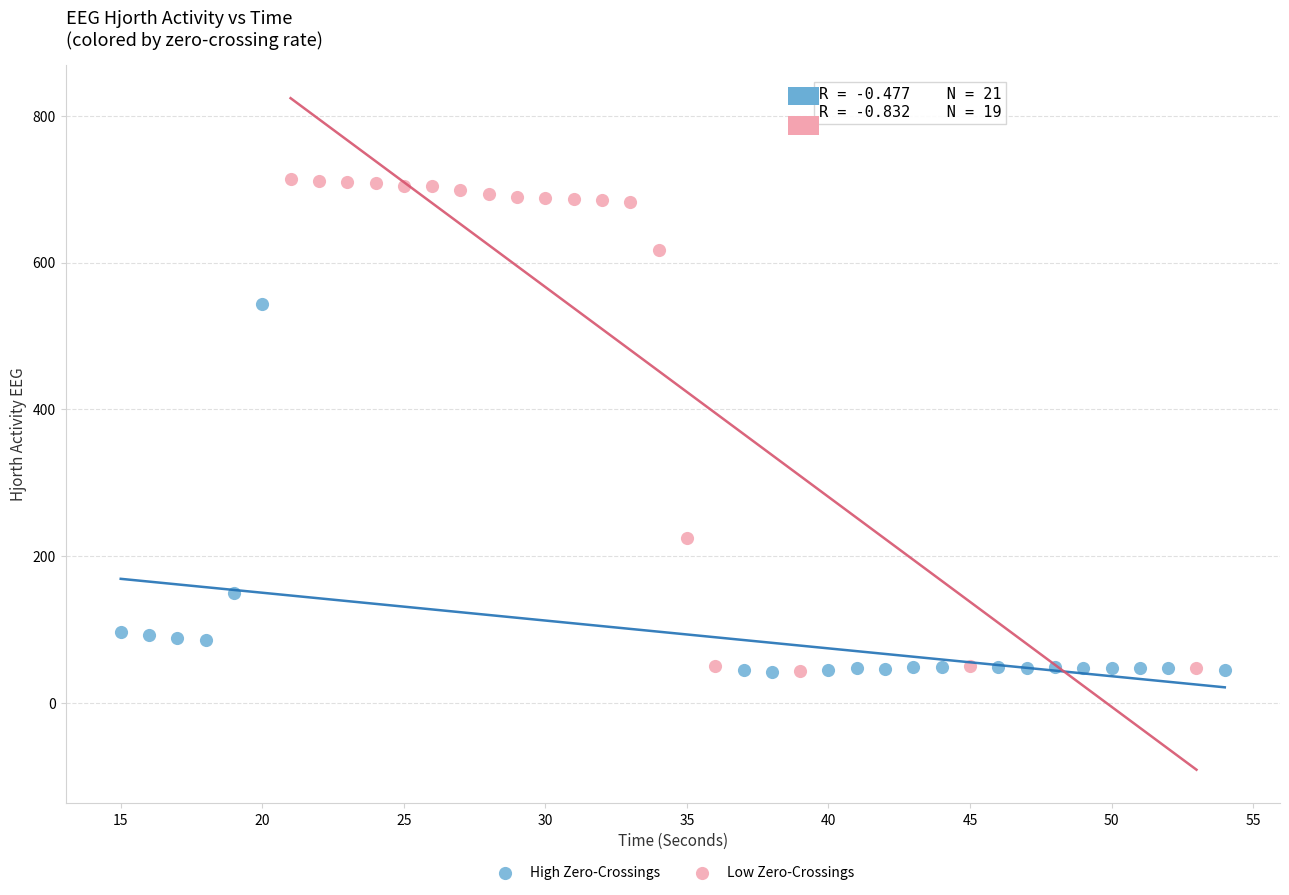

Which series has the widest spread of Y values?

Low Zero-Crossings